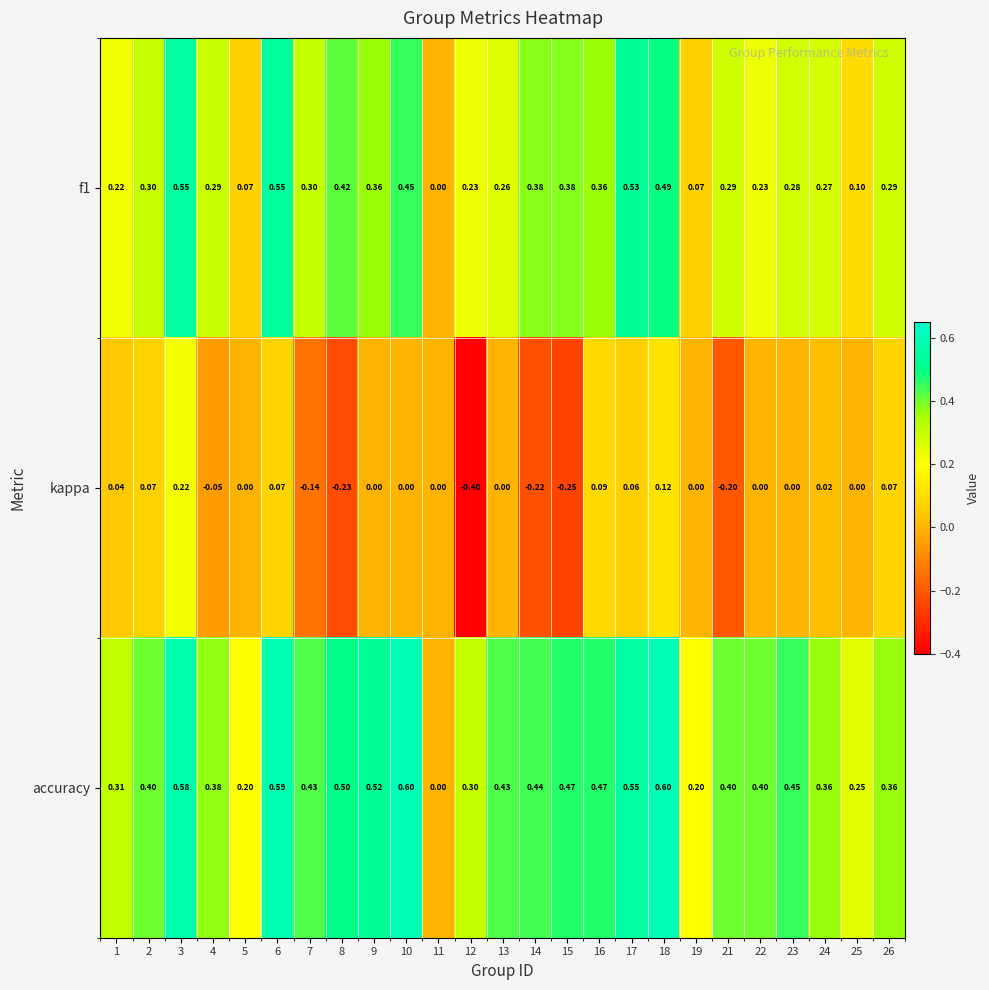

Between 8 and 14, which series saw the biggest shift?

accuracy